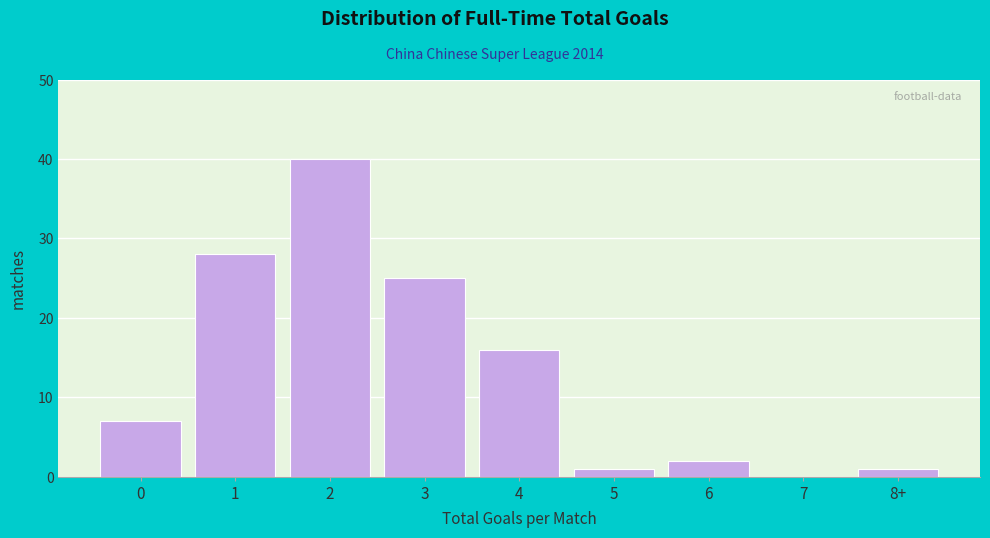

Reading left to right, what are all the values shown in this chart?

0=7	1=28	2=40	3=25	4=16	5=1	6=2	7=0	8+=1